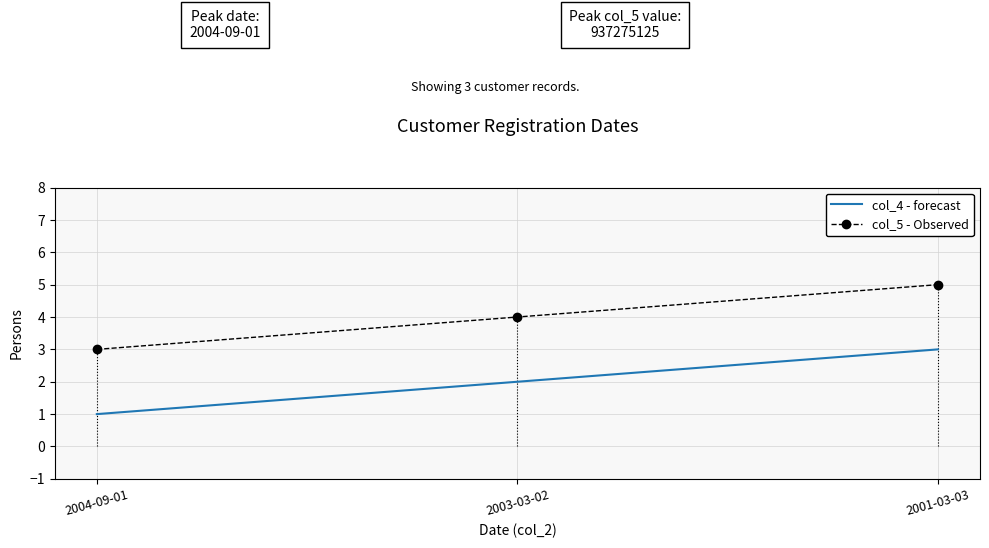

What is the spread (max minus min) of values at 2004-09-01?

2